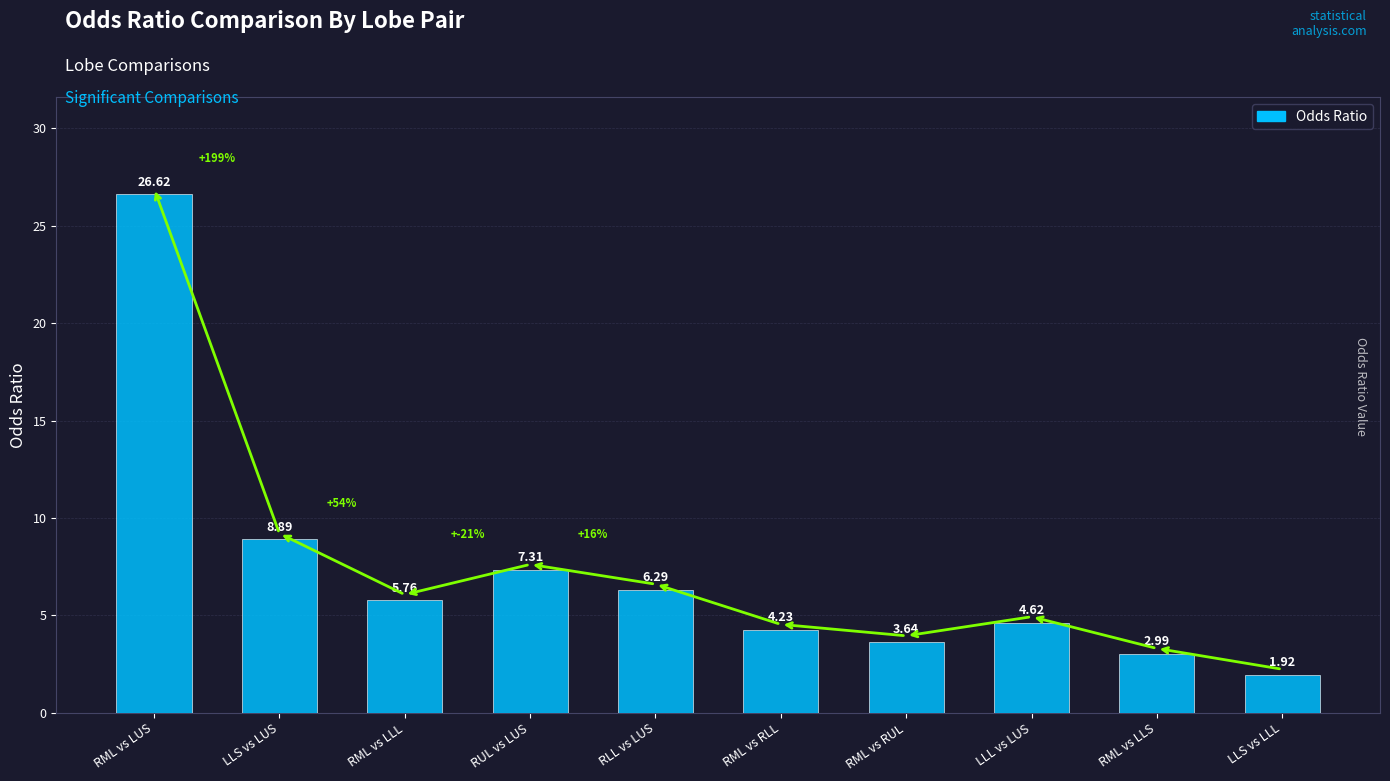

True or false: the data shows 8.9 at LLS vs LUS.

True